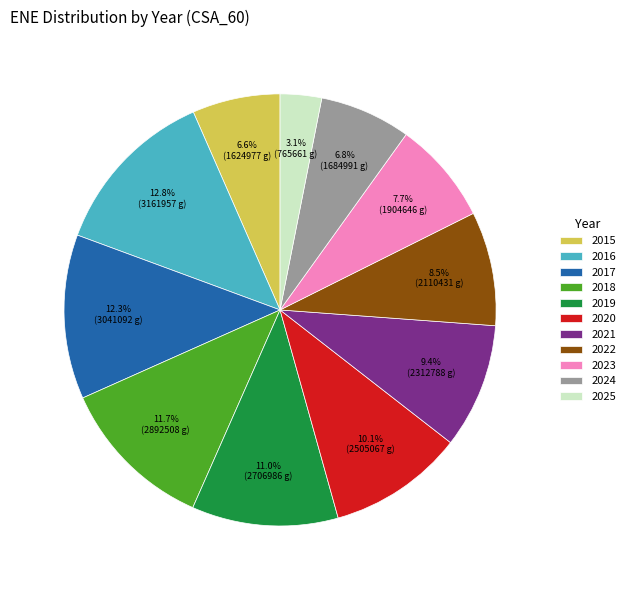

Does any single category account for the majority?

No